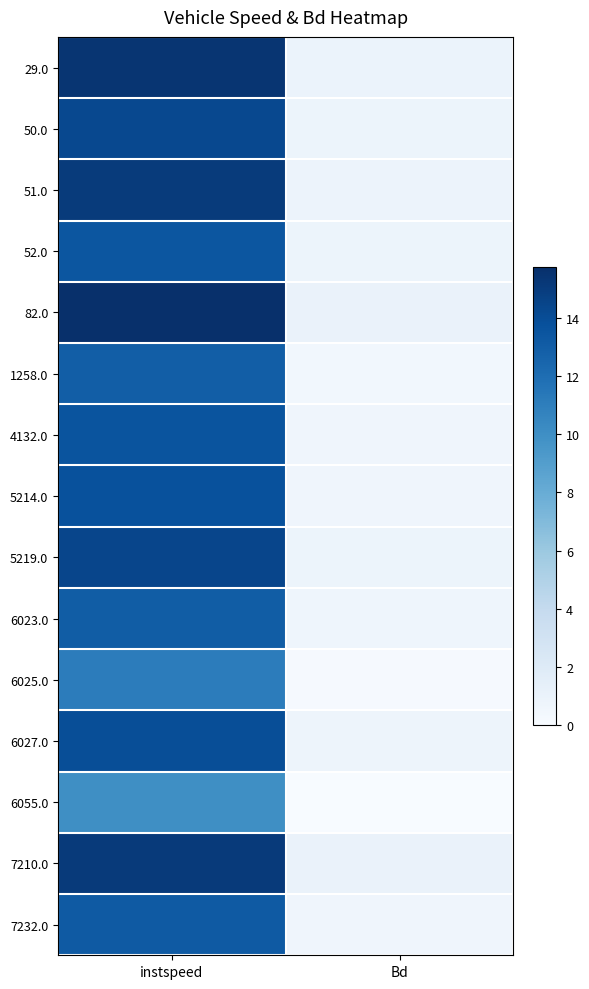

Which series has the widest spread of values?

82.0